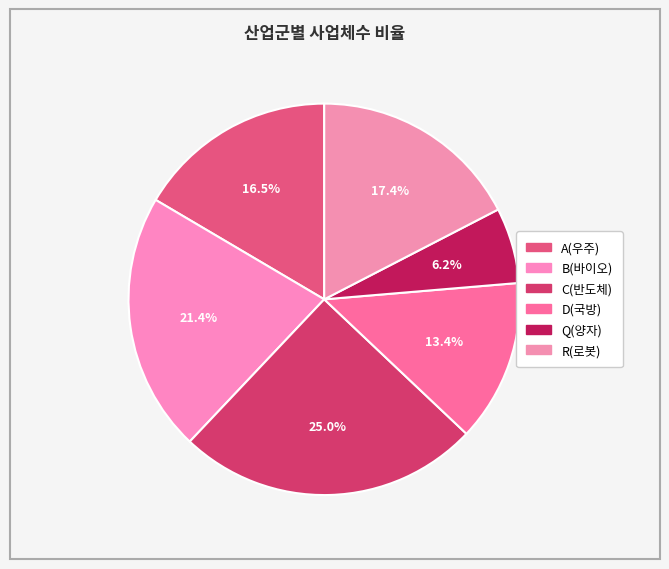

Count the number of slices in the pie.

6